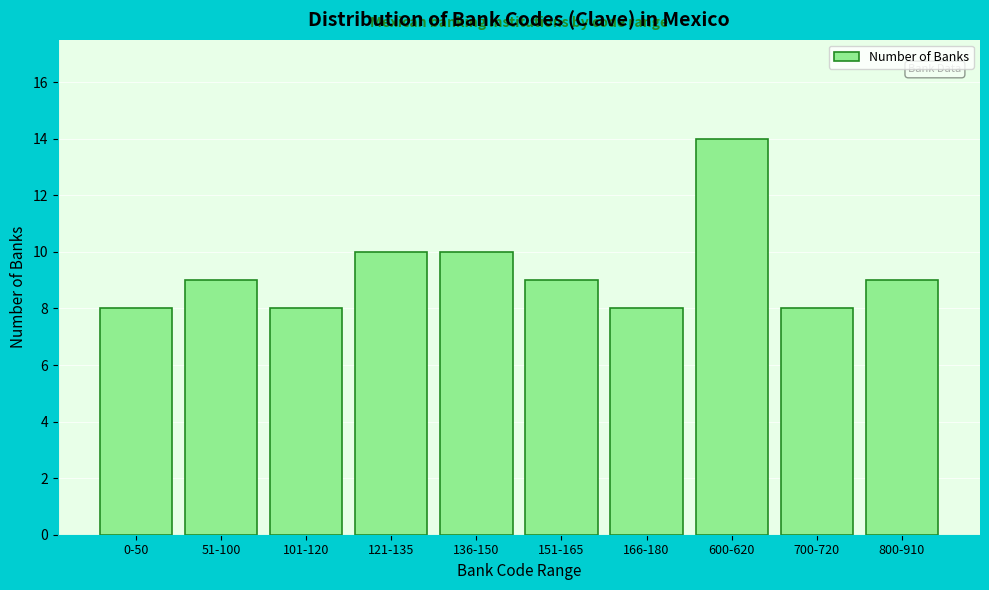

Reading left to right, extract all data points from this chart.

0-50=8	51-100=9	101-120=8	121-135=10	136-150=10	151-165=9	166-180=8	600-620=14	700-720=8	800-910=9